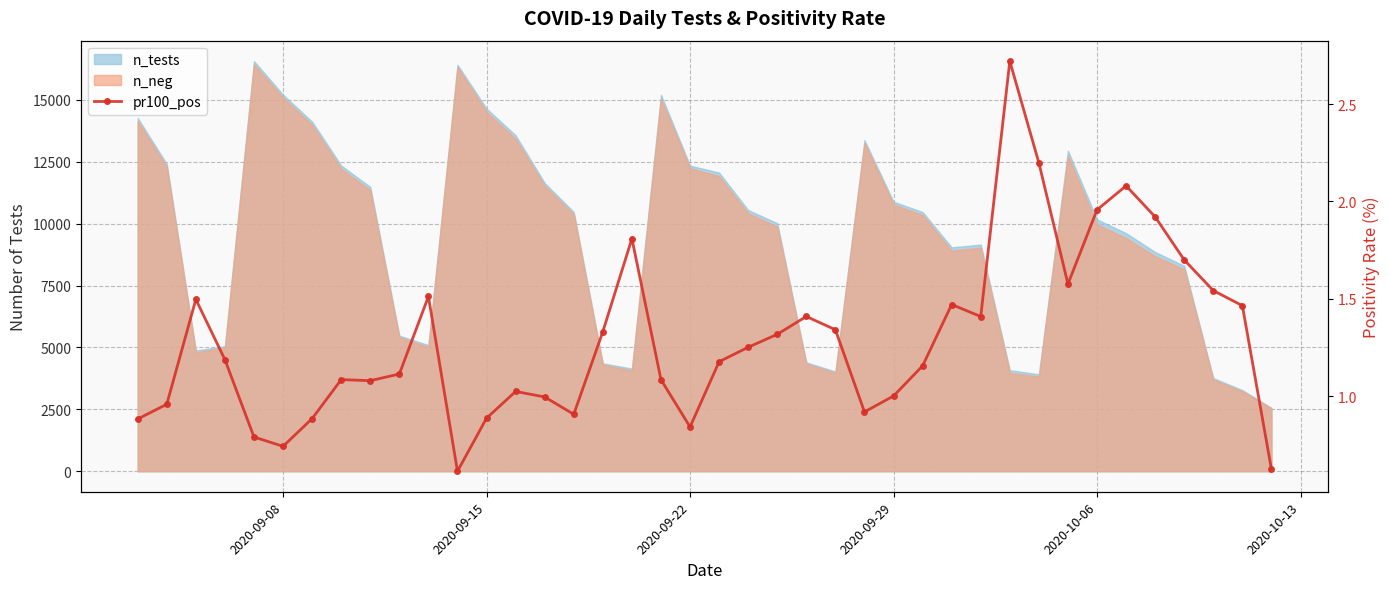

What is the minimum value shown in the chart?

0.6